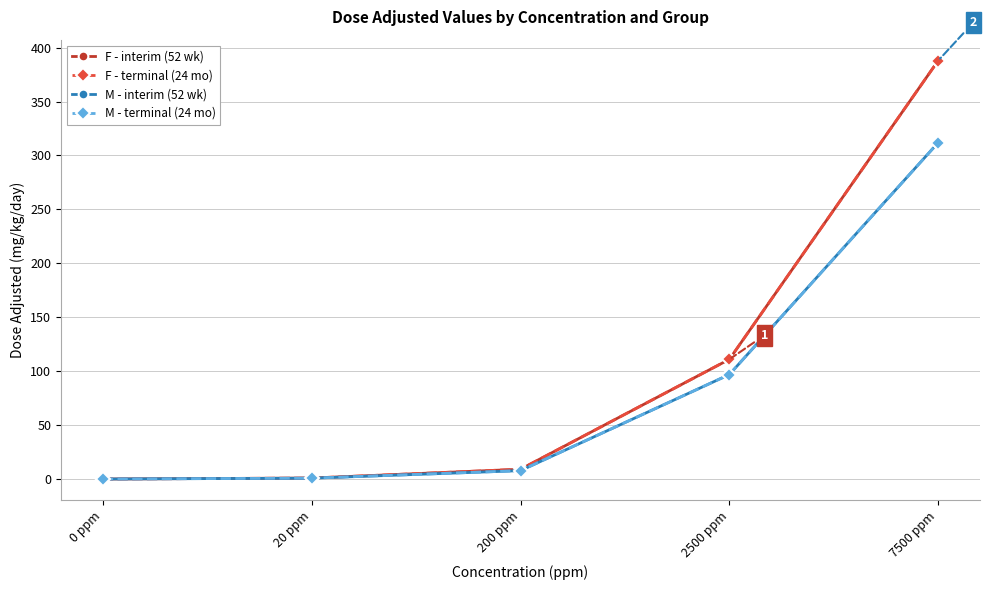

Reading left to right, what are all the values shown in this chart?

F - interim (52 wk): 0 ppm=0.0	20 ppm=0.9	200 ppm=9.1	2500 ppm=111.0	7500 ppm=388.0
F - terminal (24 mo): 0 ppm=0.0	20 ppm=0.9	200 ppm=9.1	2500 ppm=111.0	7500 ppm=388.0
M - interim (52 wk): 0 ppm=0.0	20 ppm=0.8	200 ppm=7.8	2500 ppm=96.9	7500 ppm=312.0
M - terminal (24 mo): 0 ppm=0.0	20 ppm=0.8	200 ppm=7.8	2500 ppm=96.9	7500 ppm=312.0